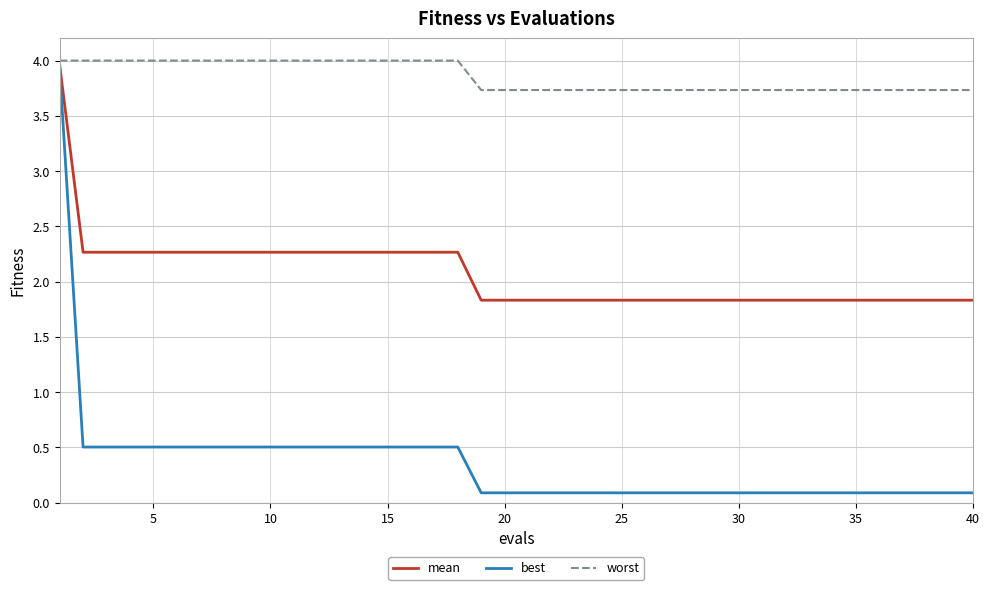

How many series are shown in this chart?

3